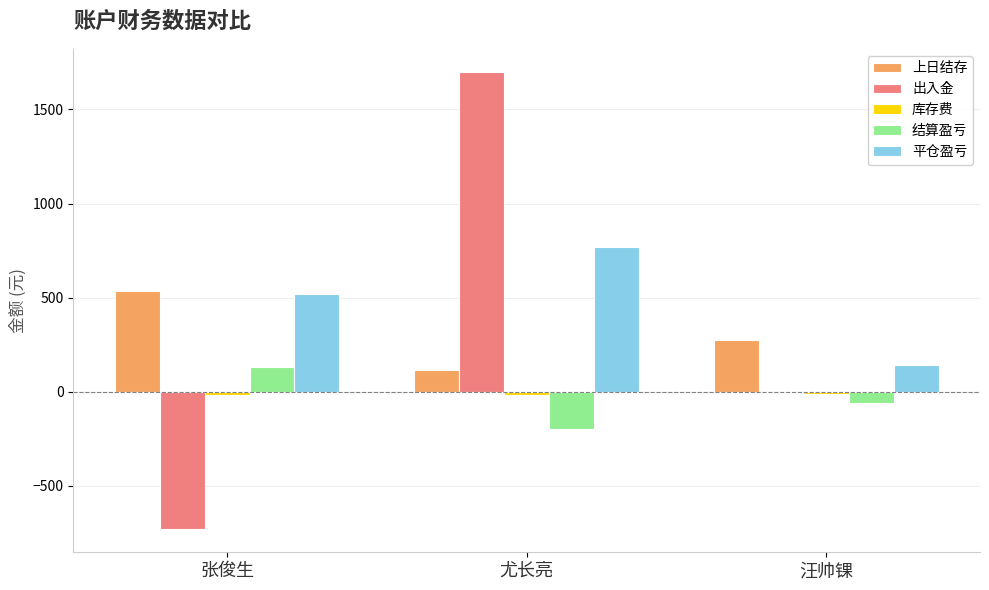

Which series has the largest total across all categories?

平仓盈亏